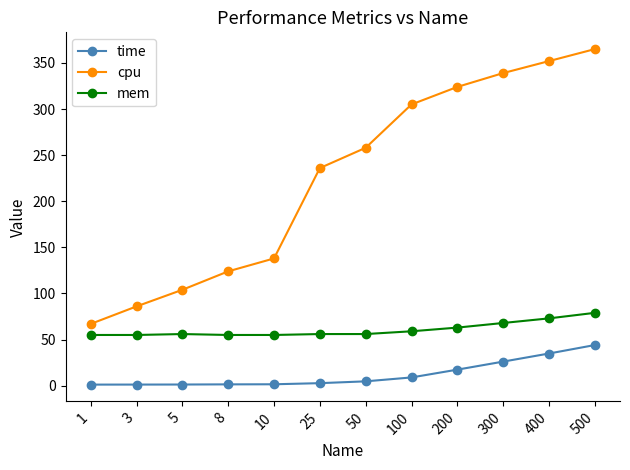

What is the average value of the cpu series?

224.8